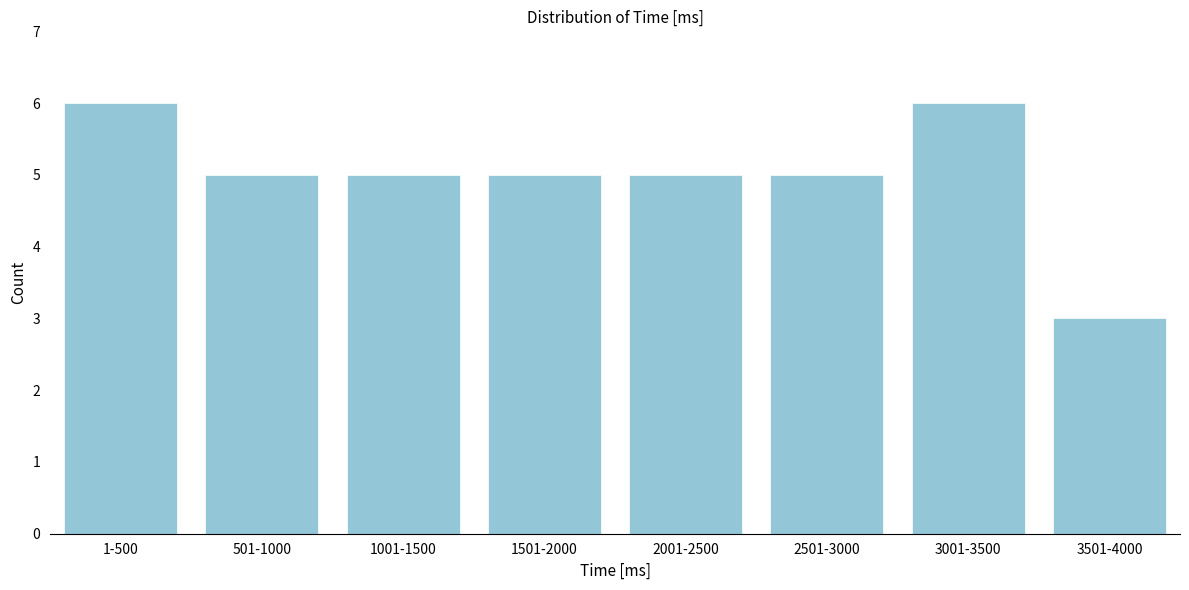

Reading left to right, extract all data points from this chart.

6	5	5	5	5	5	6	3